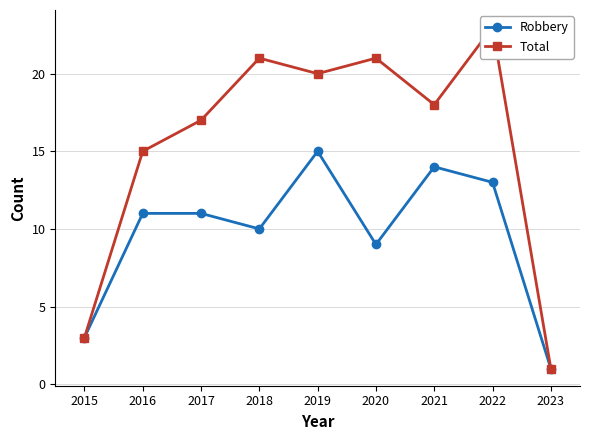

Which series has the largest range (max minus min)?

Total